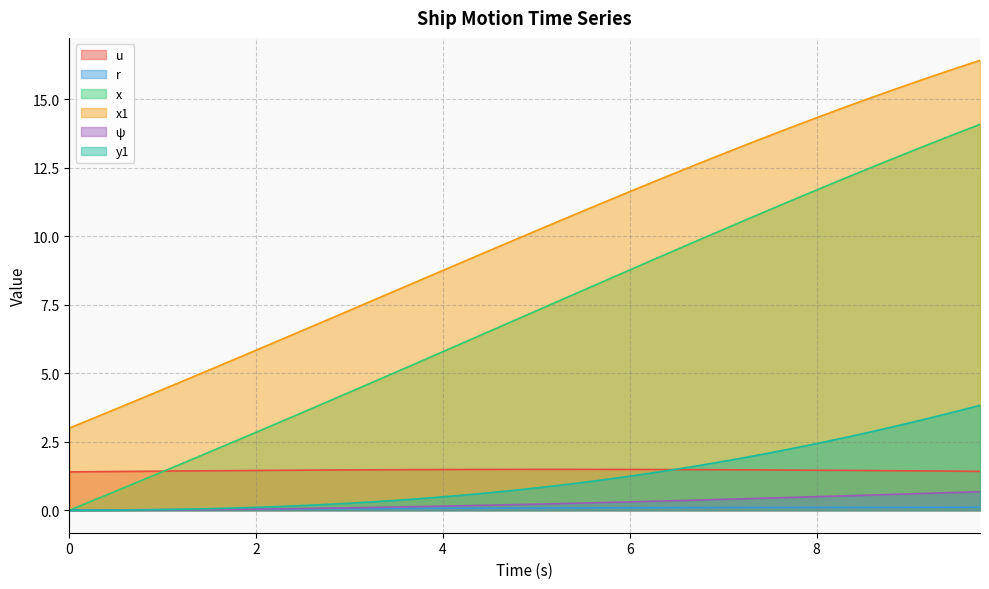

What is the value of the y1 point at the 11th from the left?

0.2